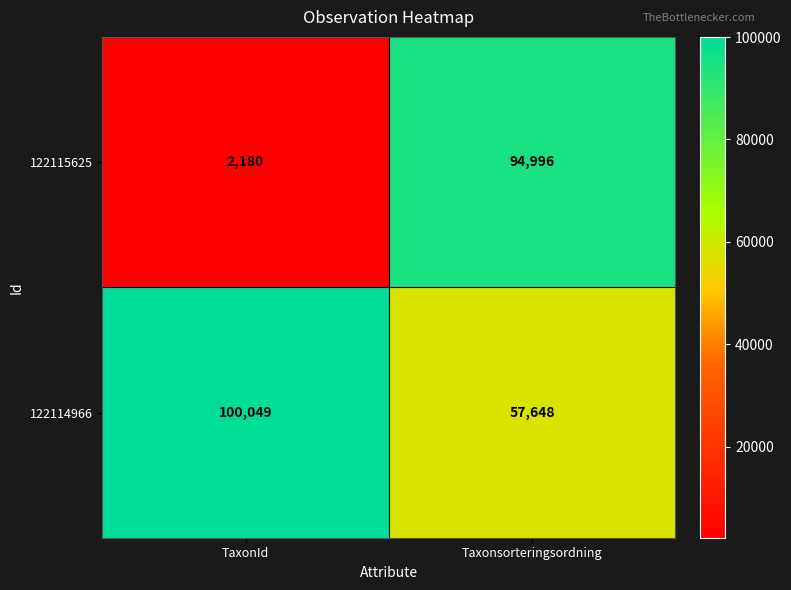

Between TaxonId and Taxonsorteringsordning, which series saw the biggest shift?

122115625